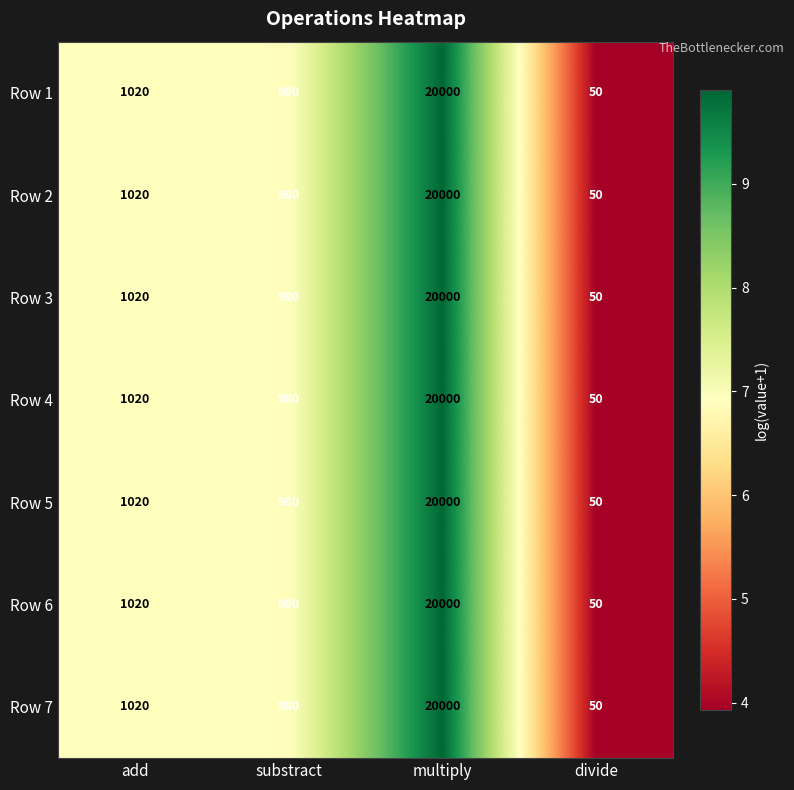

List the labels in order of Row 5 value, smallest first.

divide, substract, add, multiply